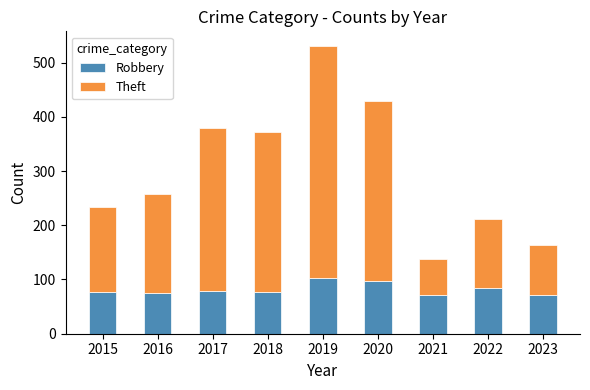

What are all the series names shown in the legend?

Robbery, Theft